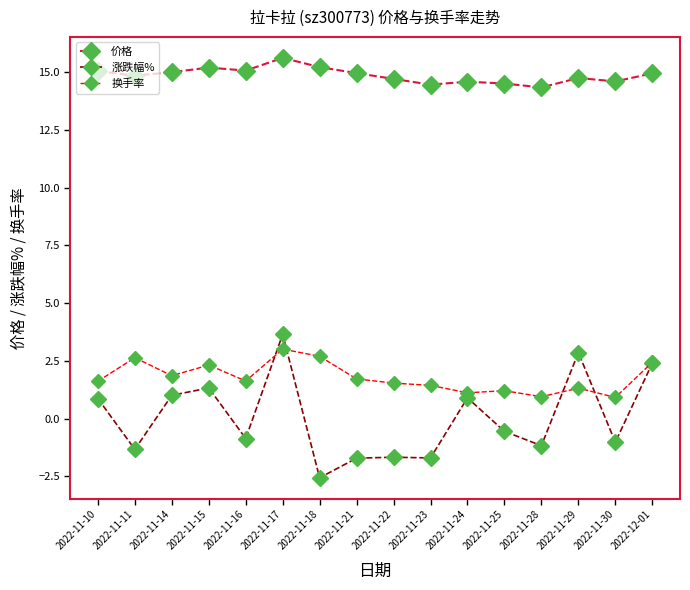

True or false: 换手率 and 价格 intersect in this chart.

False